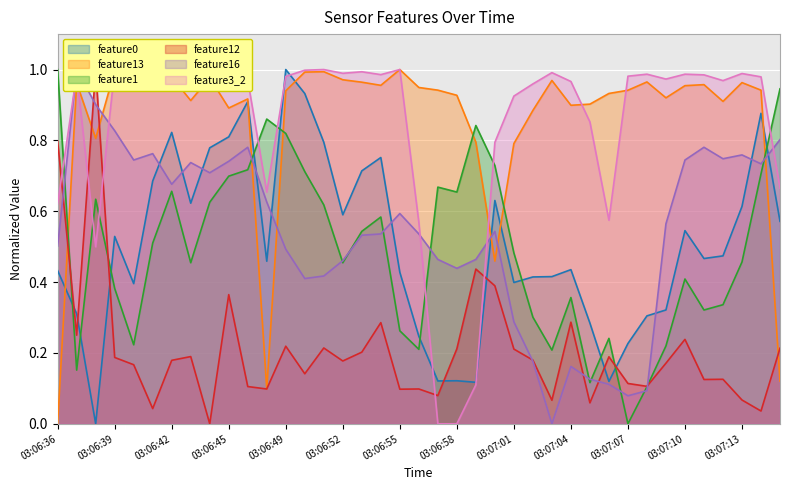

Rank the series by their maximum value, from highest to lowest.

feature0, feature13, feature1, feature12, feature16, feature3_2